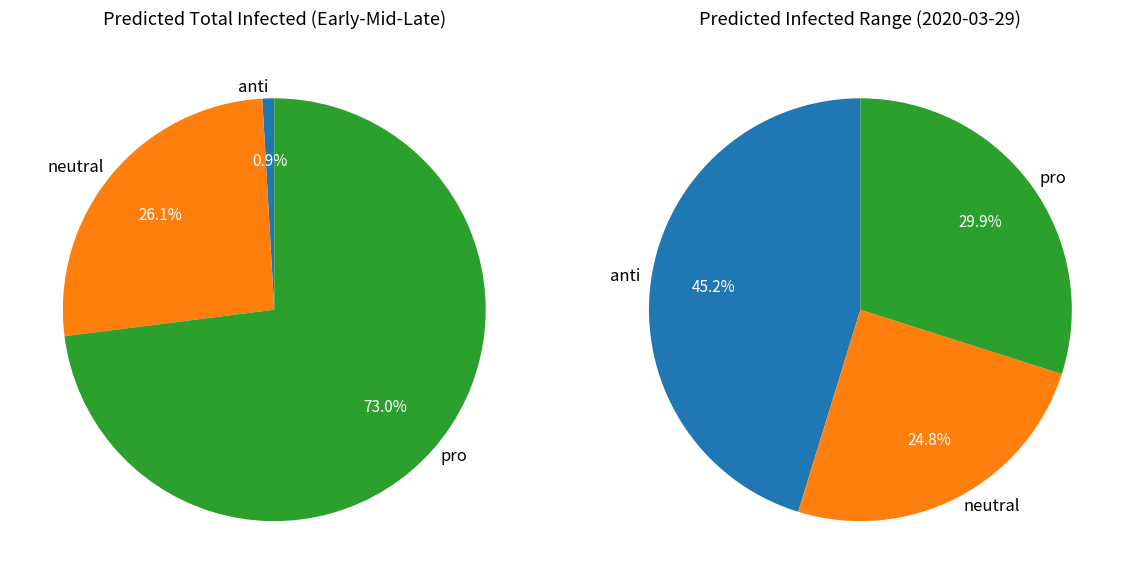

Which has a higher value, 0 or 3?

3